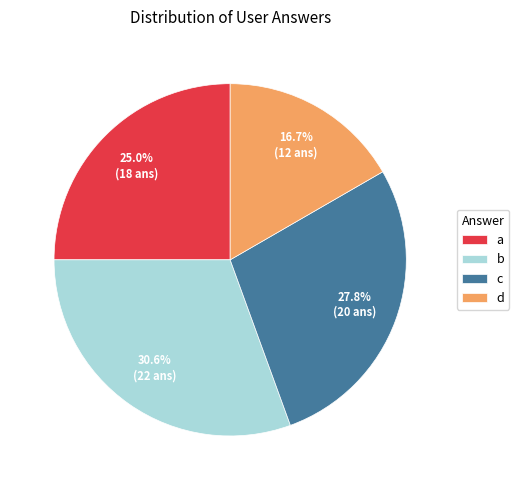

Does b represent more than half of the total?

No